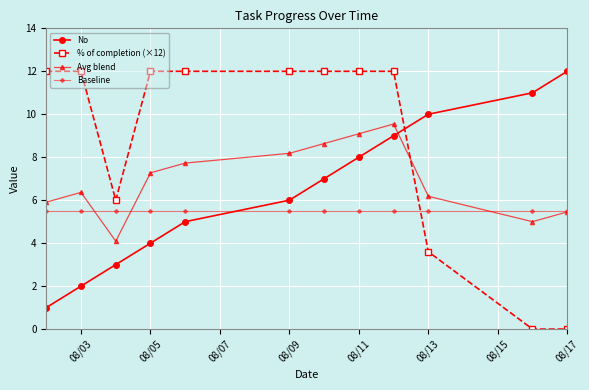

In Avg blend, how many points are lower than both neighbors (excluding endpoints)?

2